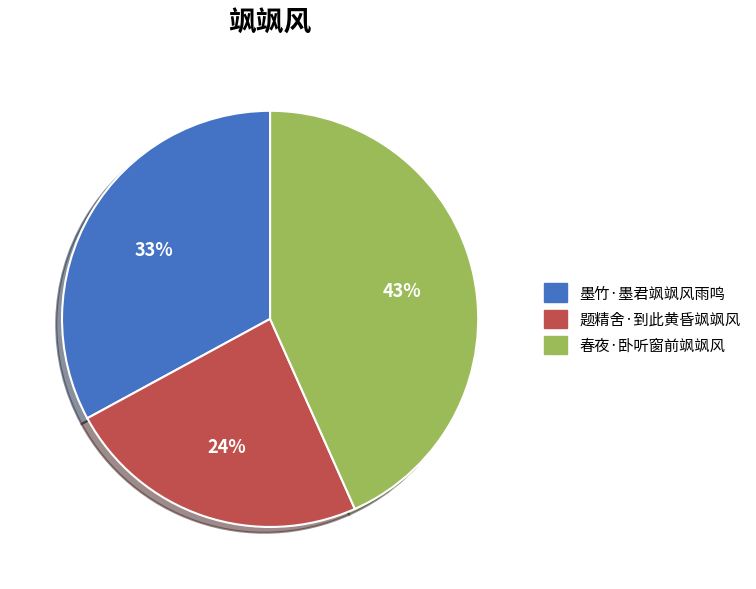

Between 题精舍·到此黄昏飒飒风 and 墨竹·墨君飒飒风雨鸣, which is larger?

墨竹·墨君飒飒风雨鸣